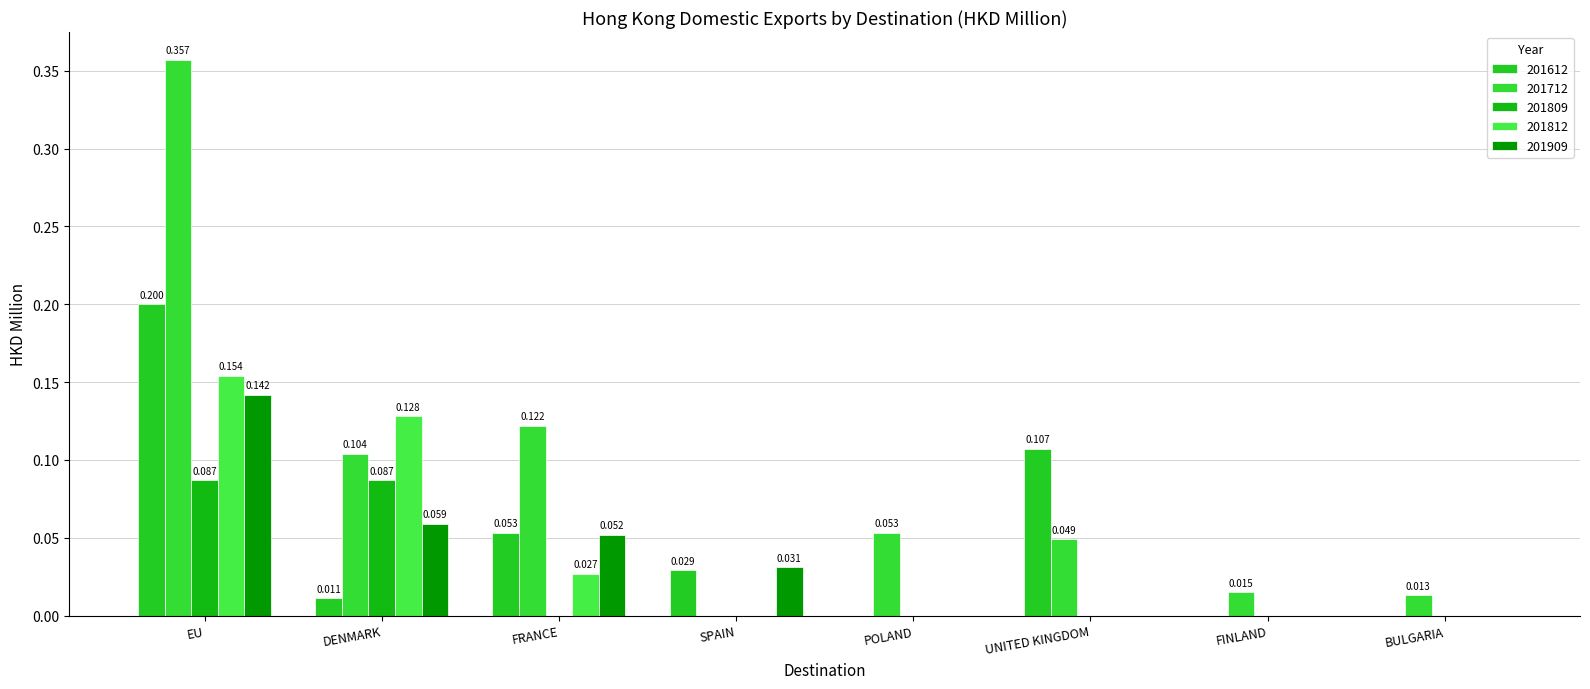

How many values in 201909 are above zero?

4